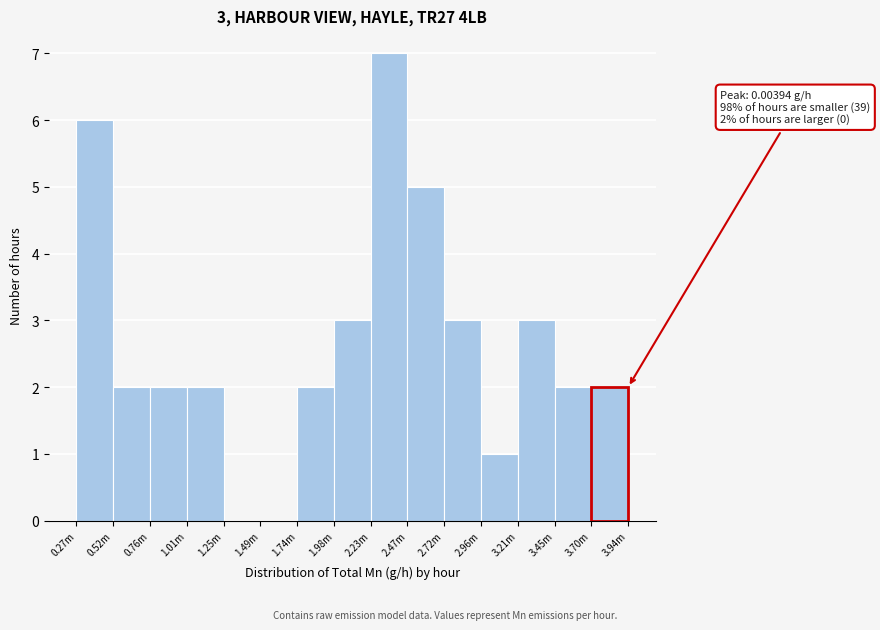

Reading right to left, list all the values displayed in this chart.

3.45m=2	3.21m=3	2.96m=1	2.72m=3	2.47m=5	2.23m=7	1.98m=3	1.74m=2	1.49m=0	1.25m=0	1.01m=2	0.76m=2	0.52m=2	0.27m=6